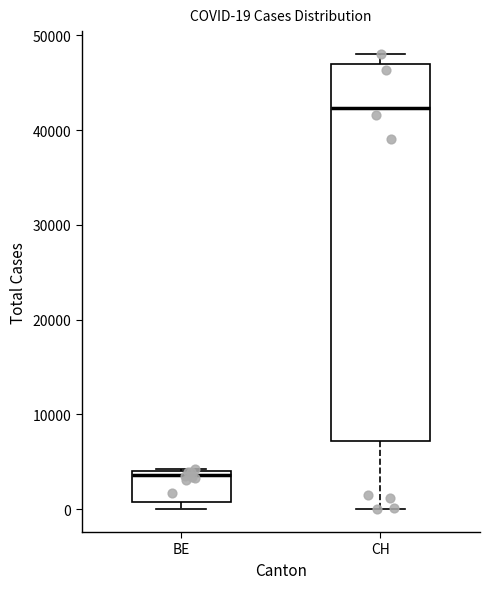

Which box has the lowest median line?

BE